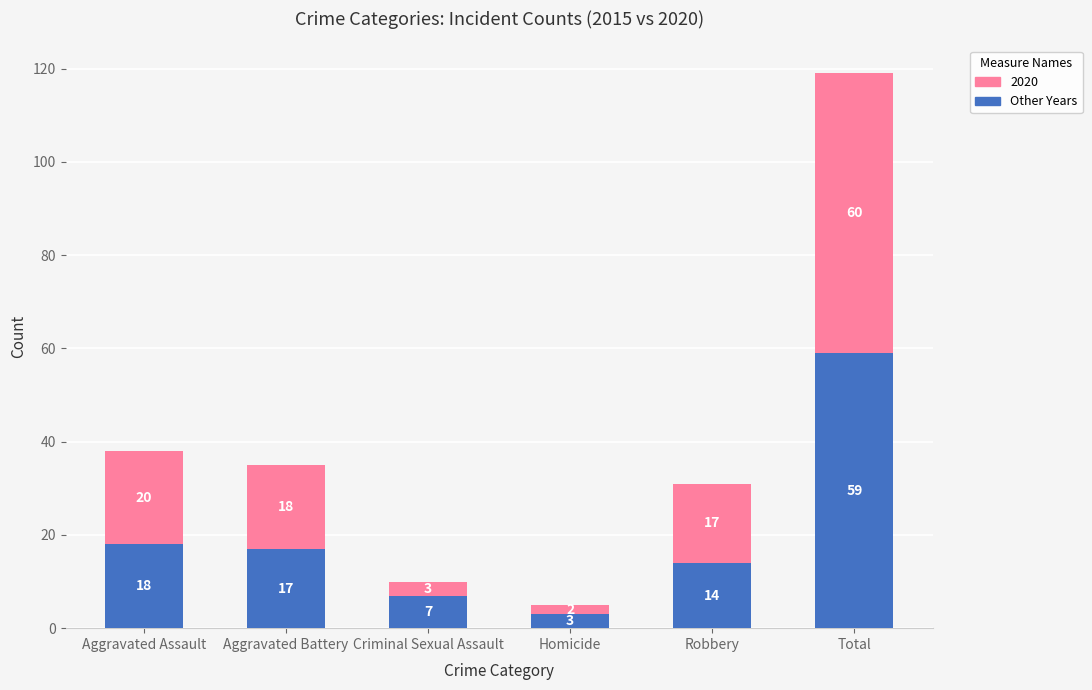

Where is Other Years nearest to the value 31?

Aggravated Assault